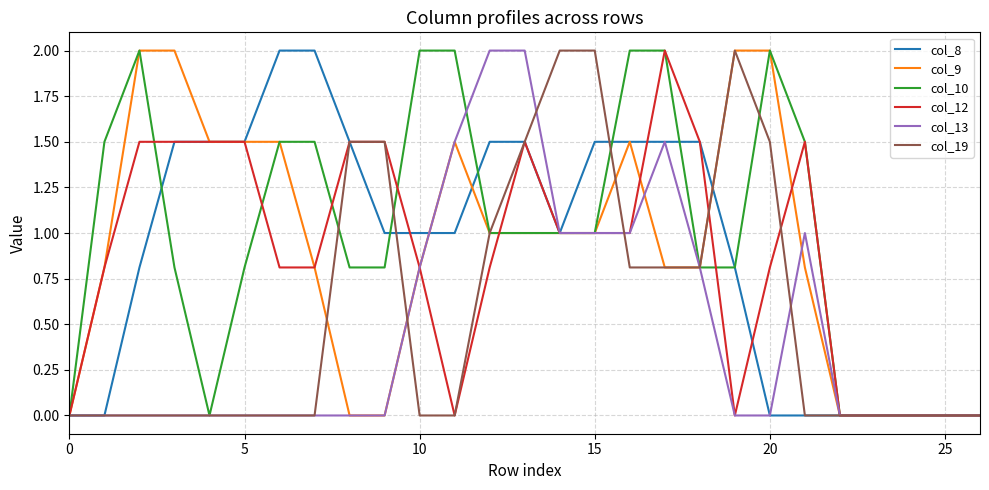

What is the value of the col_8 point at the 6th from the left?

1.5